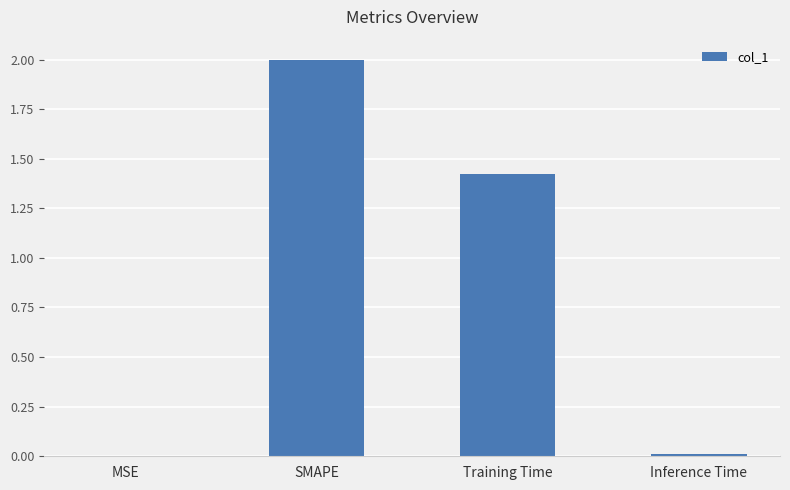

The value at MSE is 0.0. True or false?

True